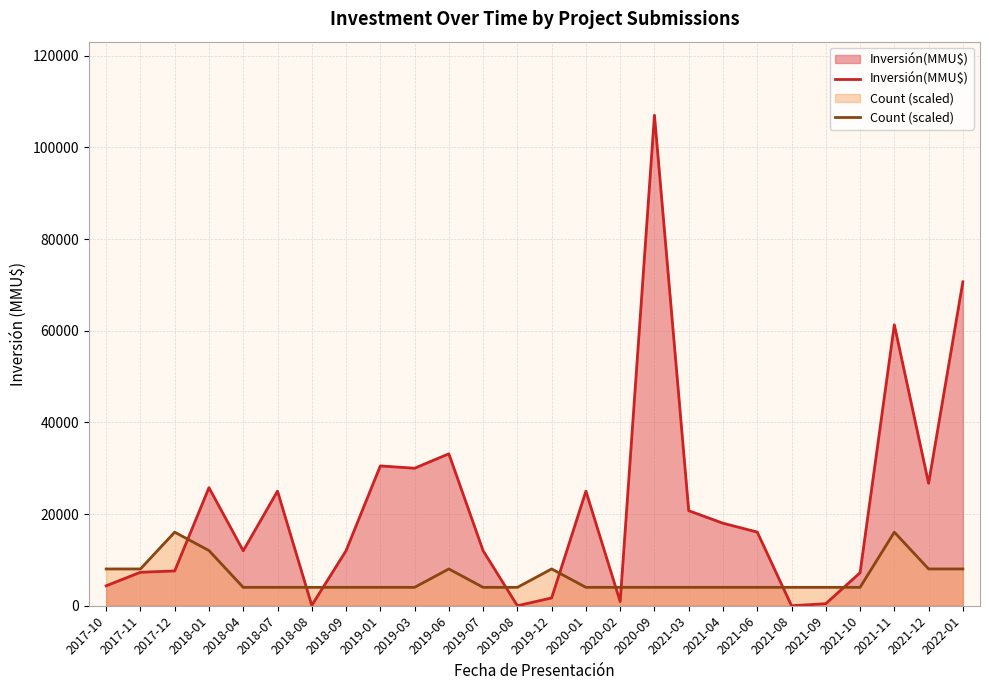

What are all the series names shown in the legend?

Inversión(MMU$), Count (scaled)